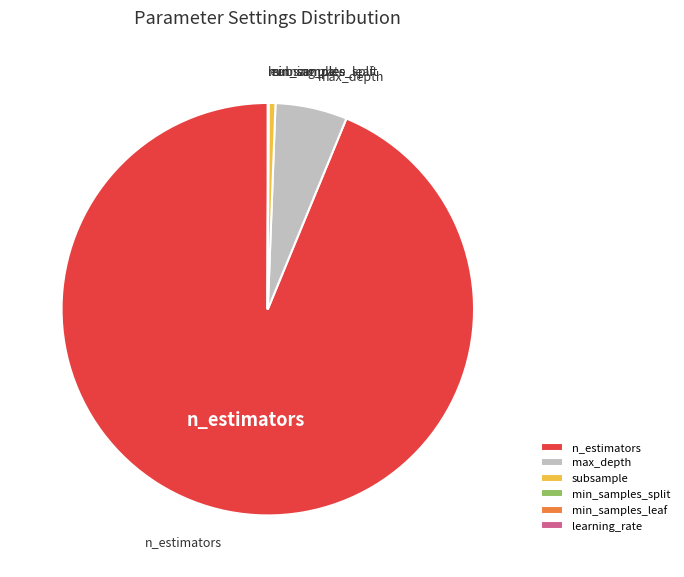

What is the largest slice in the pie chart?

n_estimators